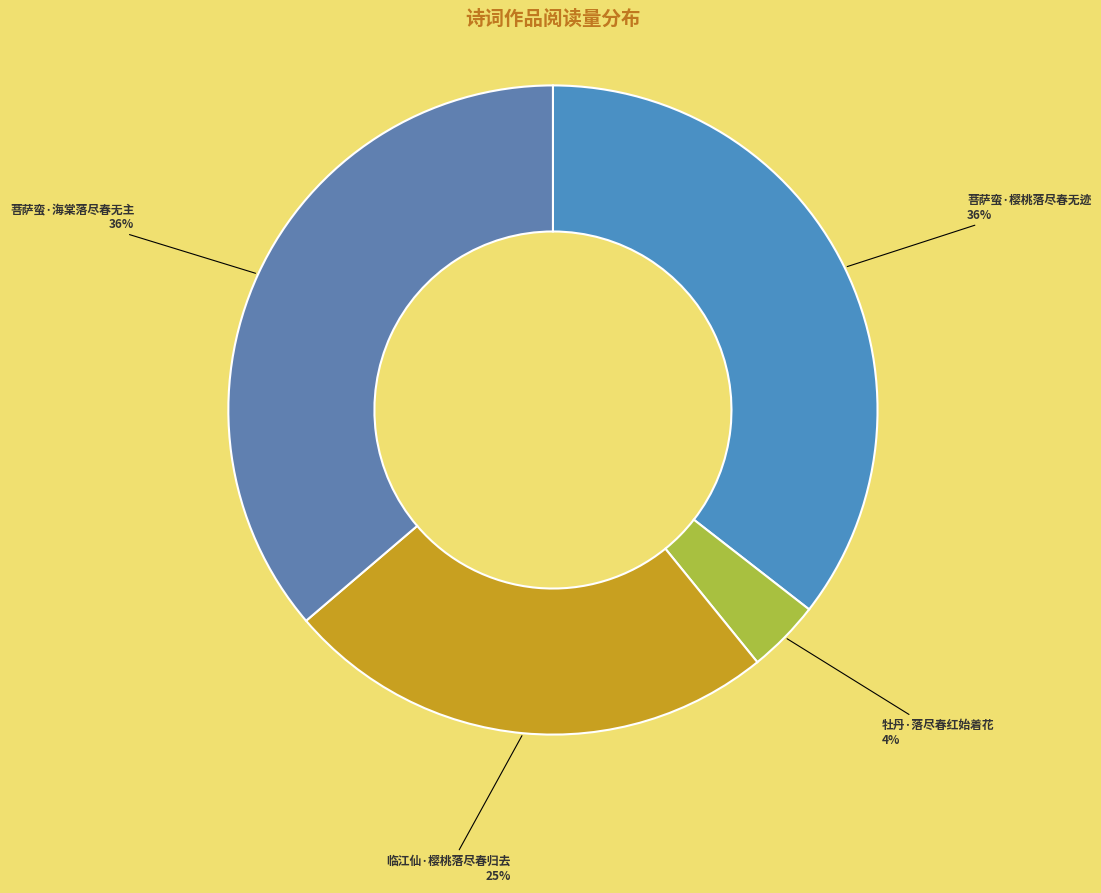

To the nearest percent, what is the average slice percentage?

25%